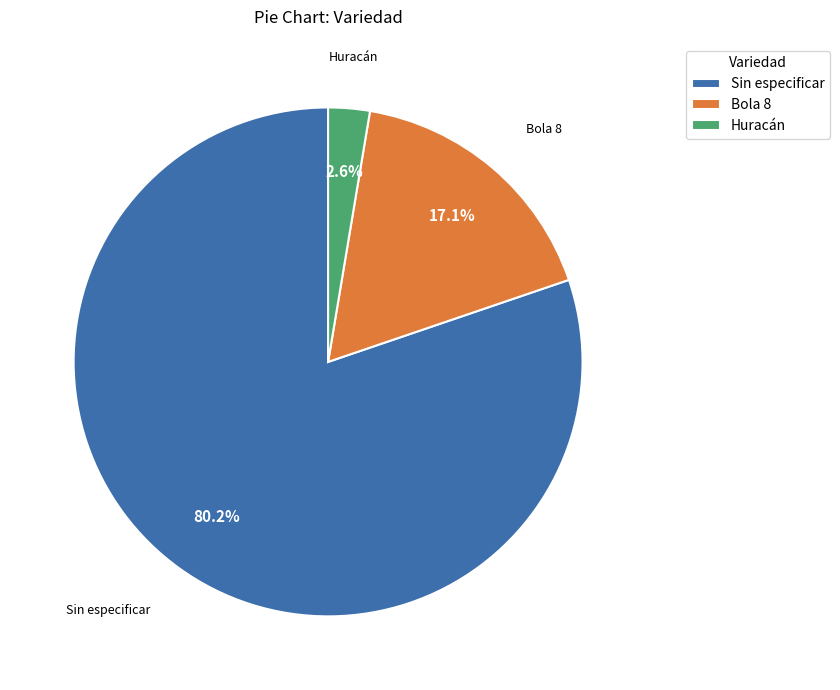

To the nearest percent, what is the average slice percentage?

33%